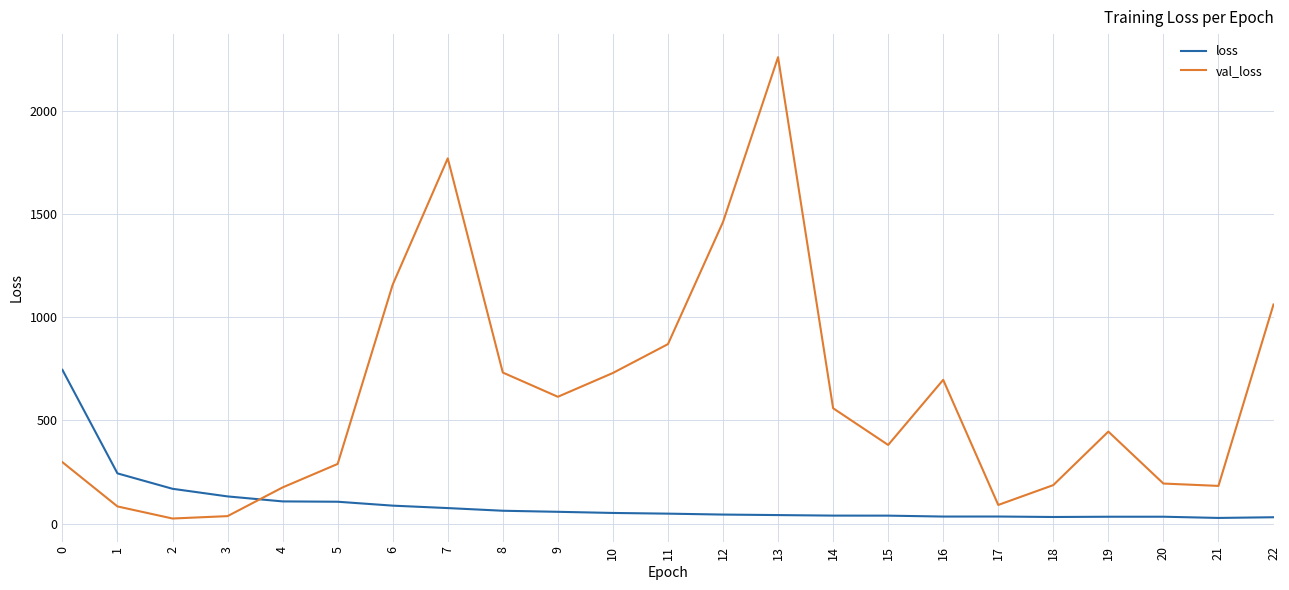

At which category is the sum across all series the highest?

13